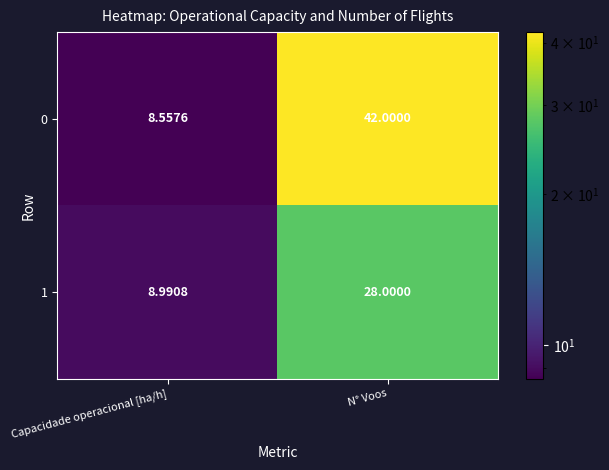

What is the total value across all series at N° Voos?

70.0